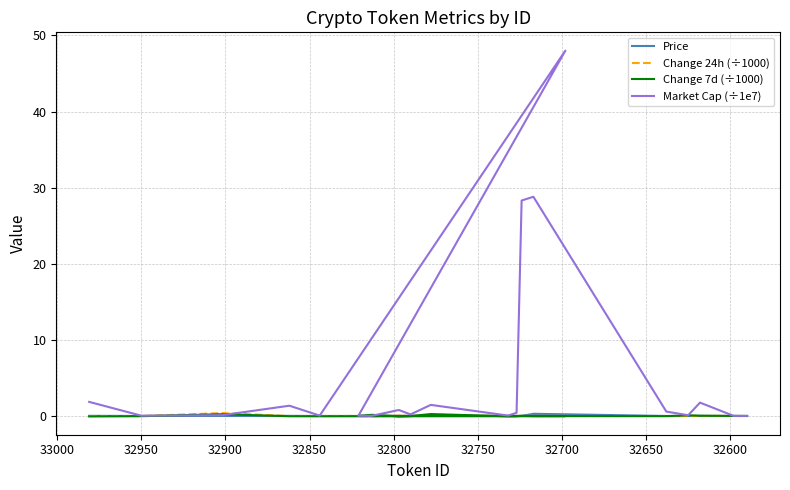

What is the difference between the maximum and second lowest values in the Price series?

0.3